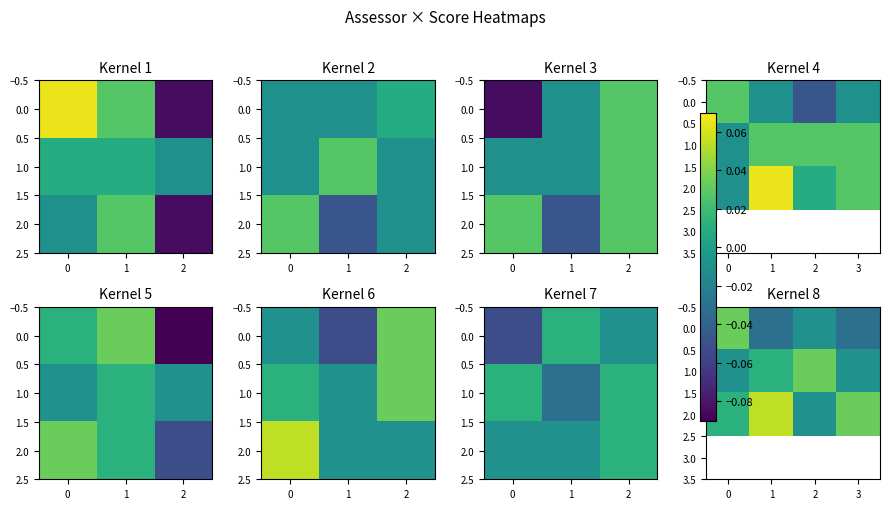

The value of 1.0 at 2 is 0.0. True or false?

True